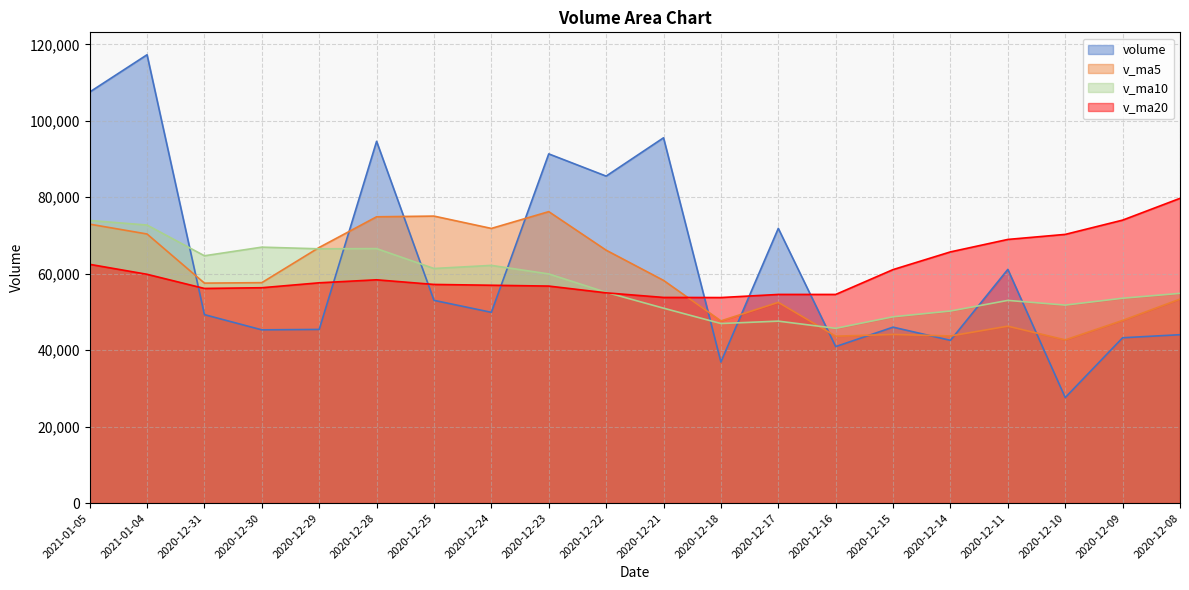

Is the value of v_ma20 at 2020-12-18 greater than the value of v_ma10 at 2021-01-05?

No